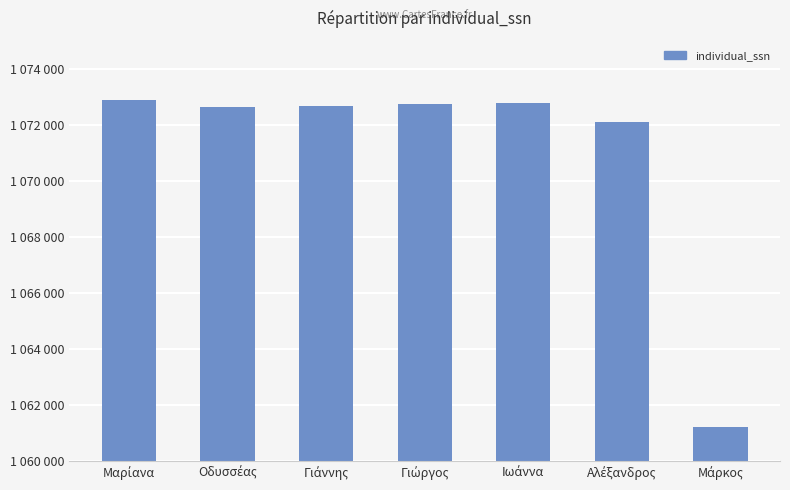

At which category does the chart reach its minimum across all series?

Μάρκος